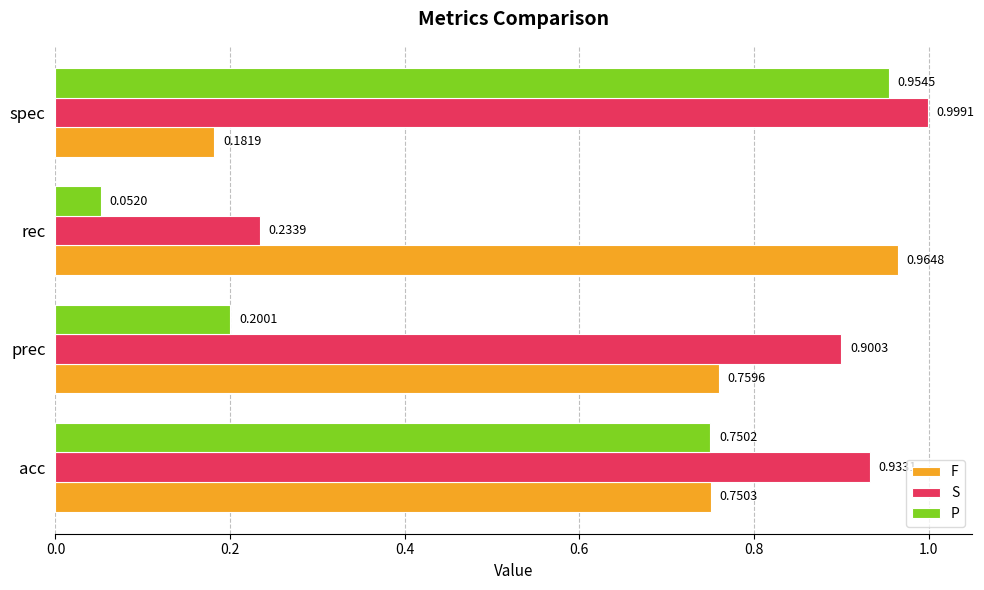

Where is F nearest to the value 0?

spec